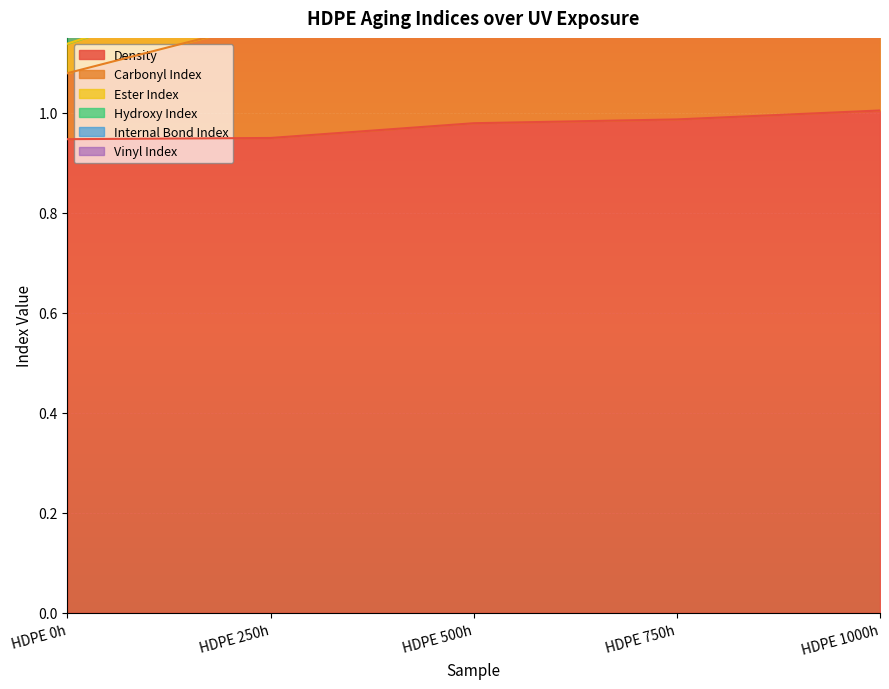

List the labels in order of Hydroxy Index value, smallest first.

HDPE 0h, HDPE 250h, HDPE 1000h, HDPE 500h, HDPE 750h